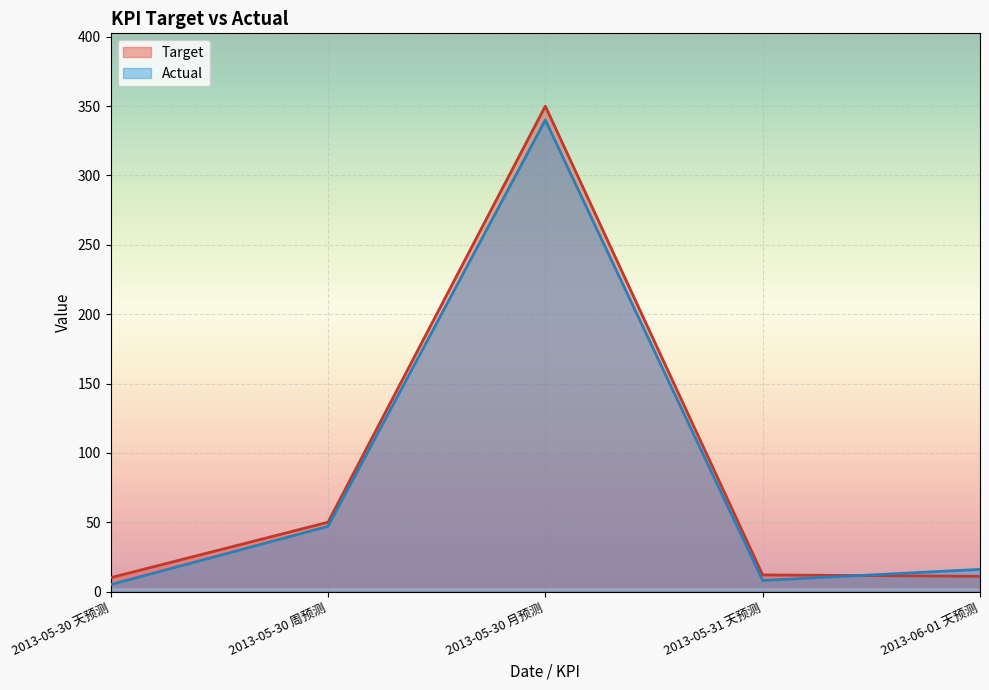

What is the total value across all series at 2013-05-30 月预测?

690